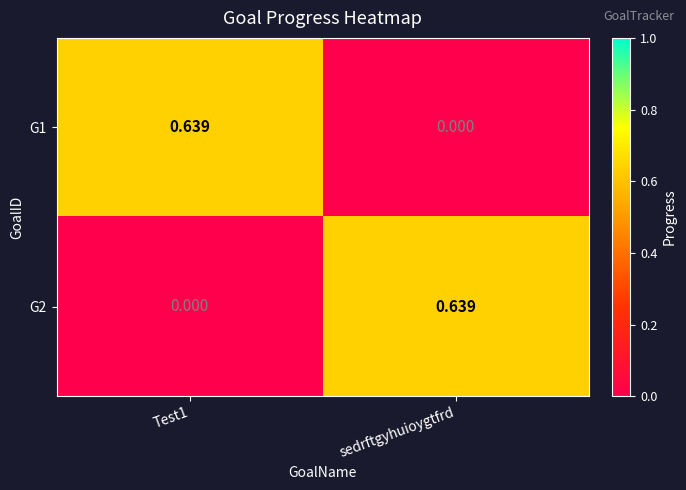

At how many categories does at least one series exceed 0?

2